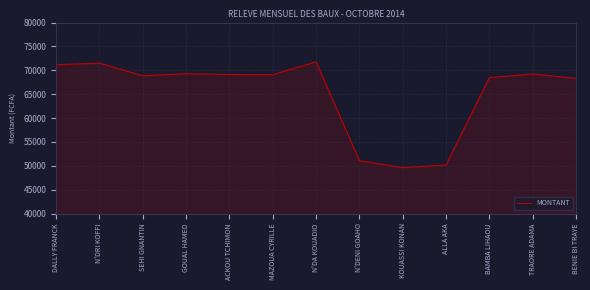

What is the sum of all values?

847765